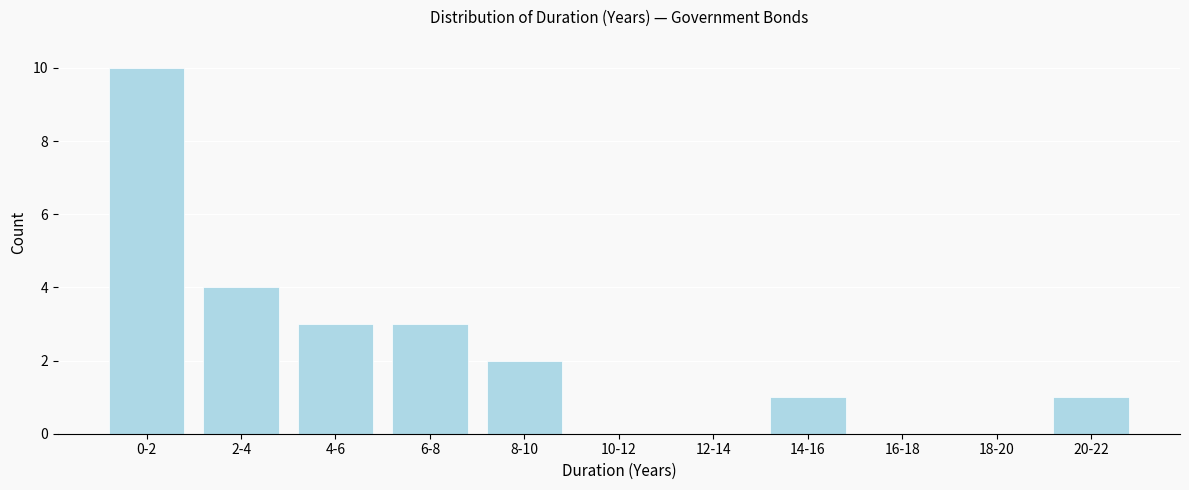

Reading left to right, what are all the values shown in this chart?

0-2=10	2-4=4	4-6=3	6-8=3	8-10=2	10-12=0	12-14=0	14-16=1	16-18=0	18-20=0	20-22=1